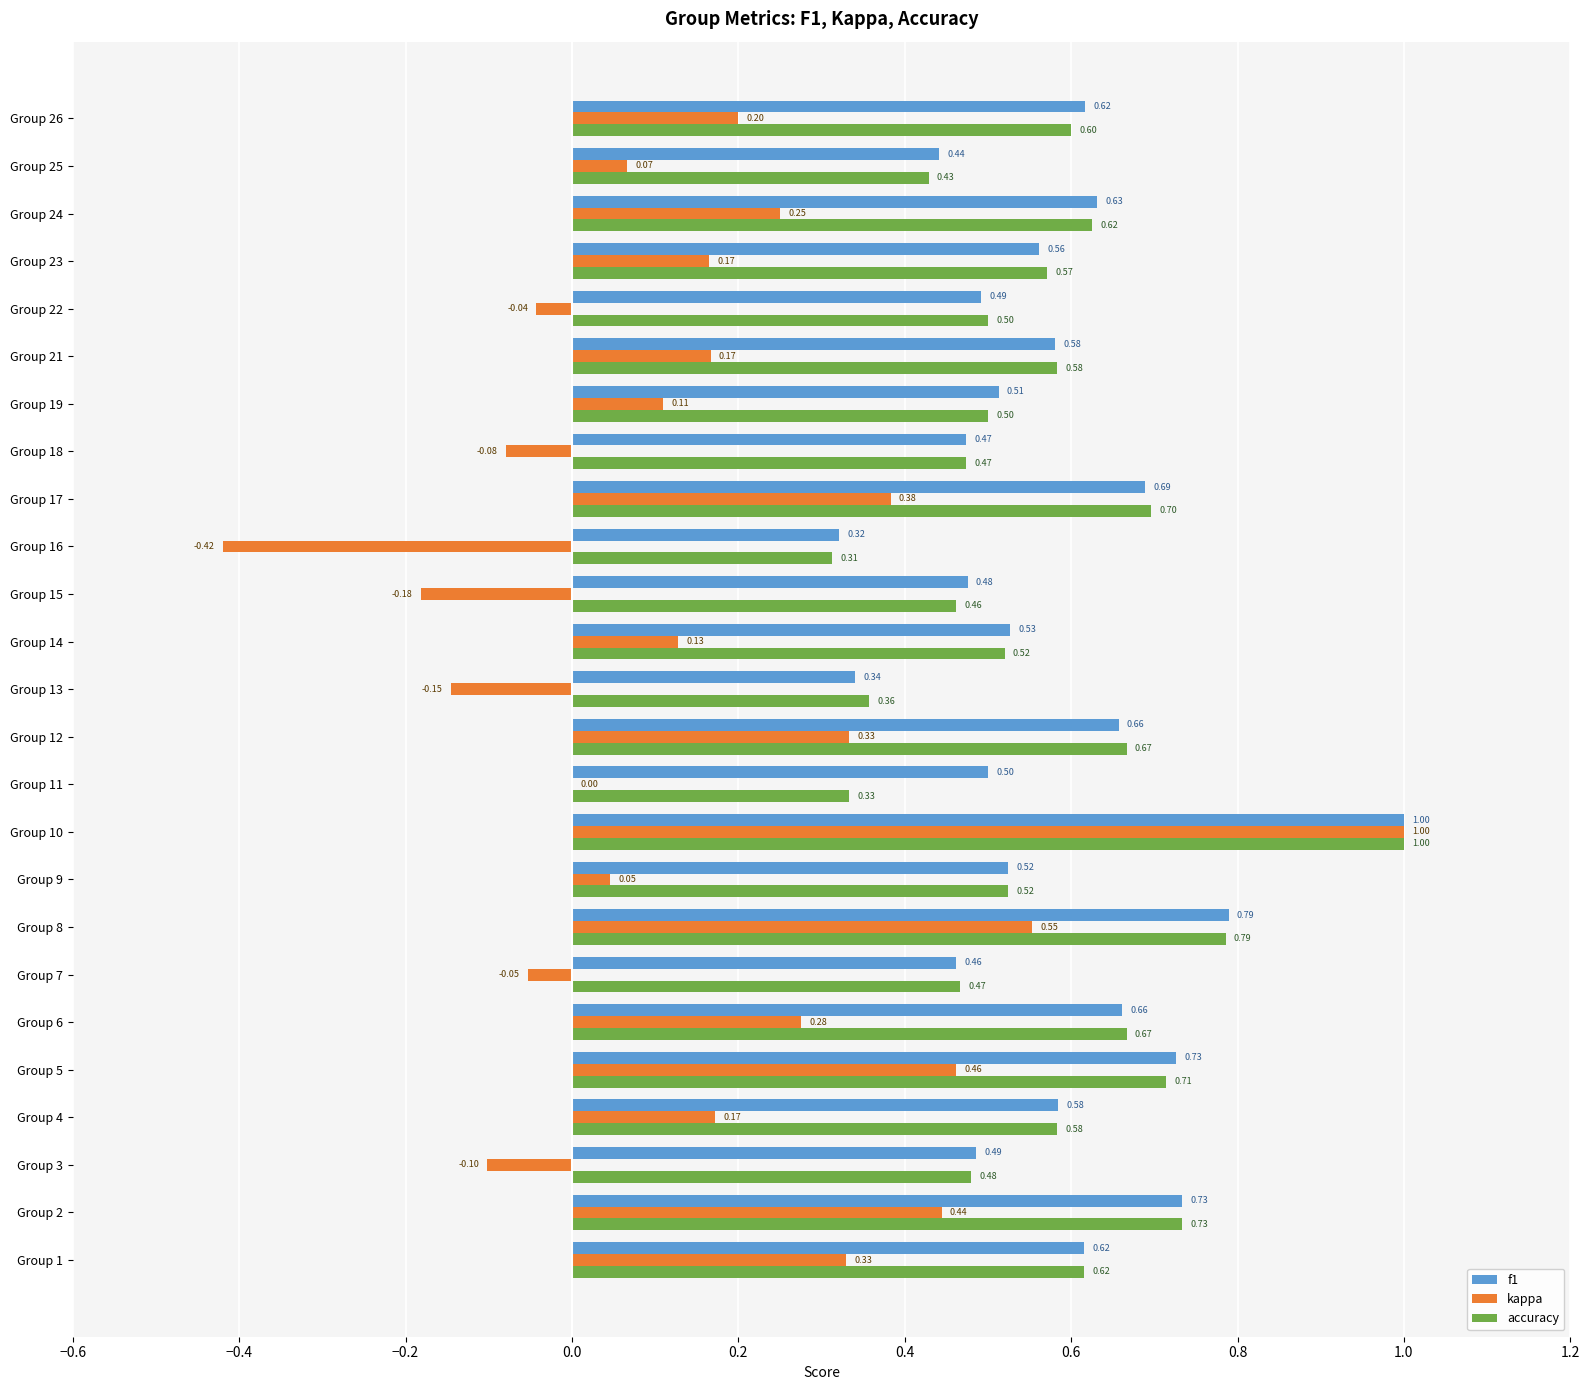

At which category is the sum across all series the highest?

Group 10